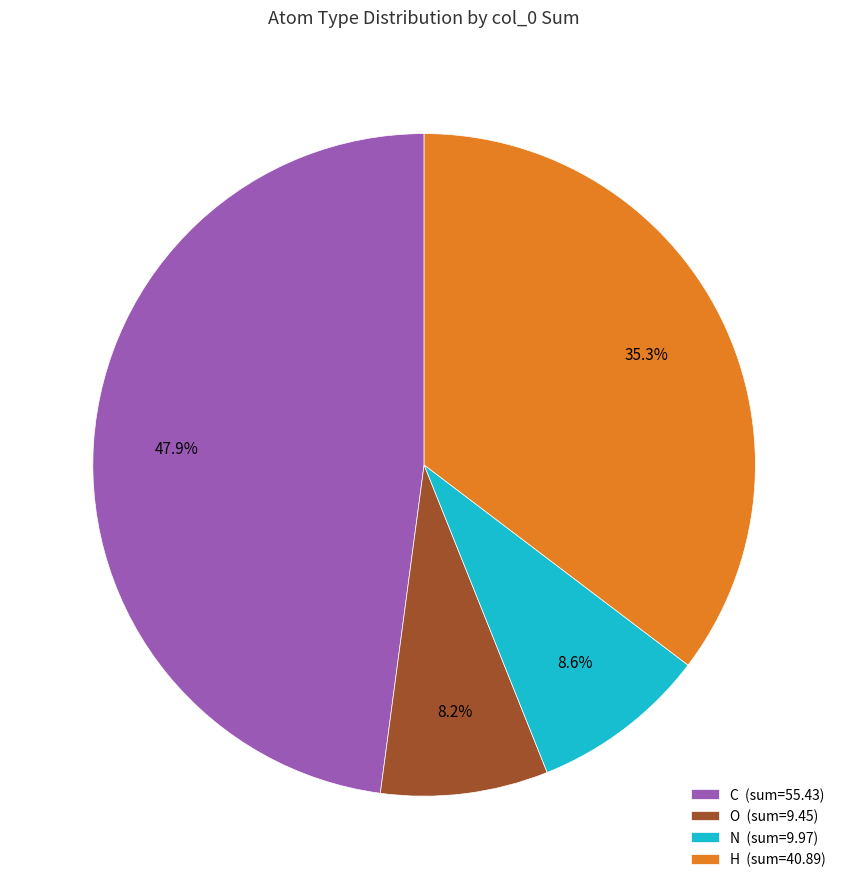

Between O and H, which is larger?

H